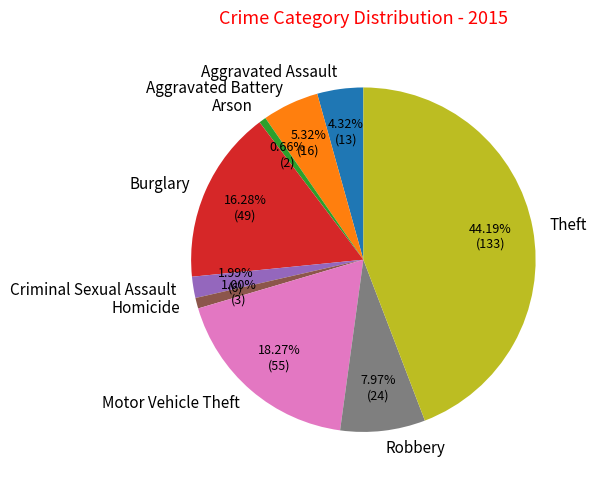

To the nearest percent, what is the average slice percentage?

11%